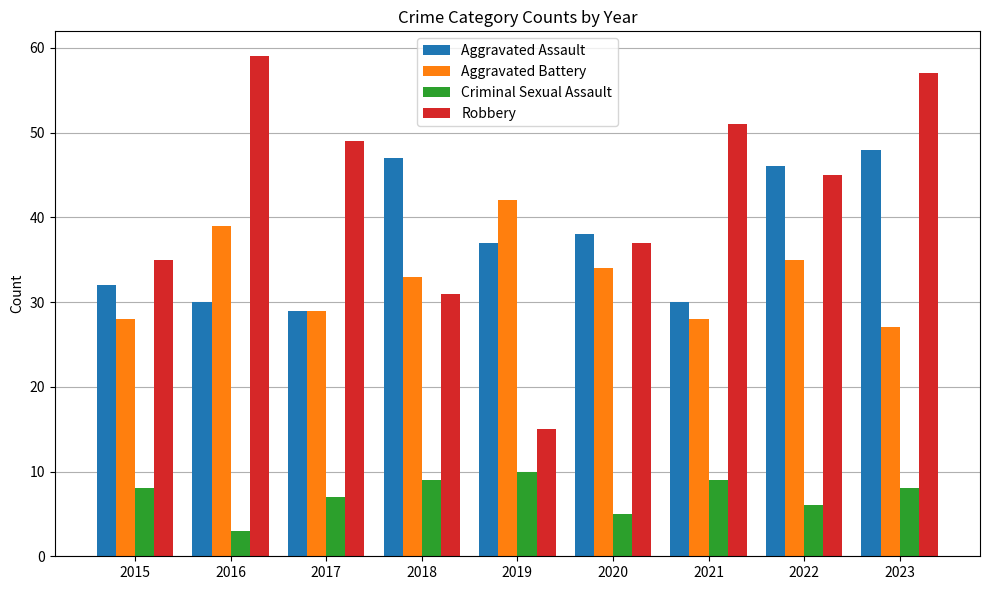

What is the highest value of the Aggravated Battery series?

42